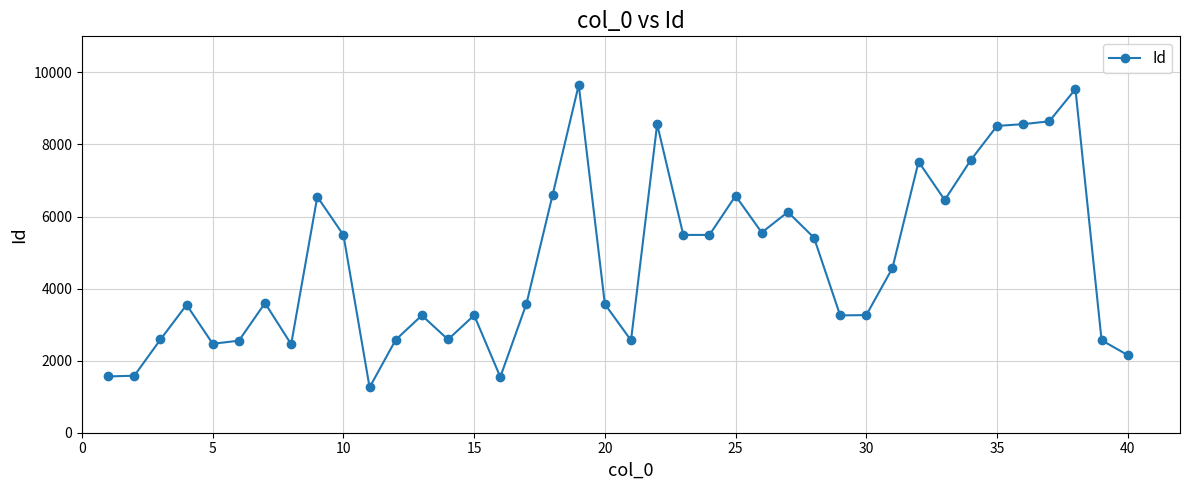

What is the minimum value shown in the chart?

1258